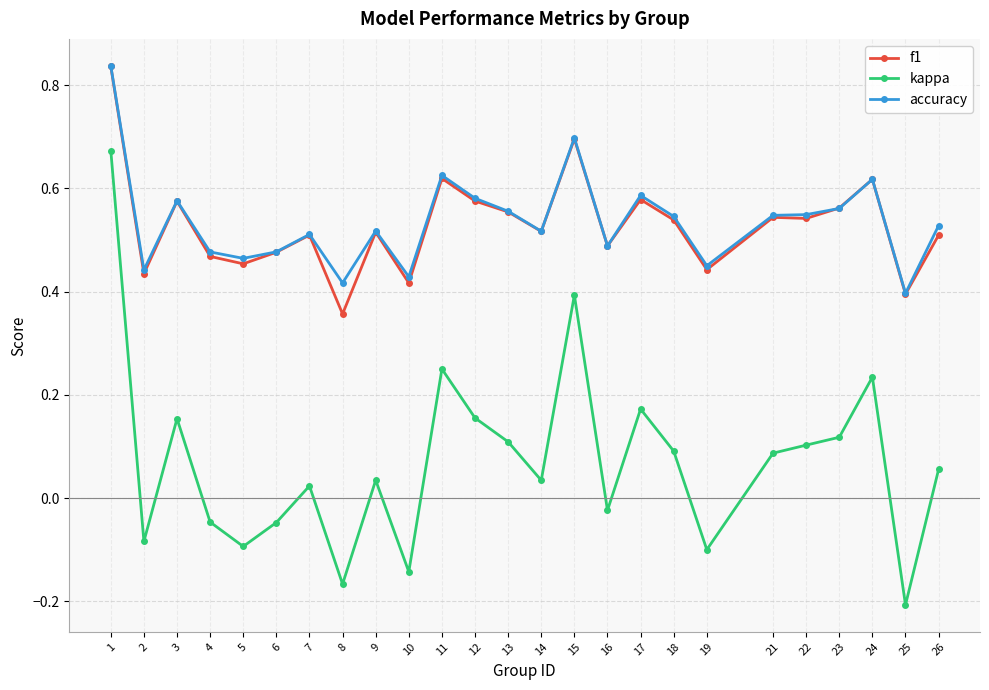

What are all the series names shown in the legend?

f1, kappa, accuracy